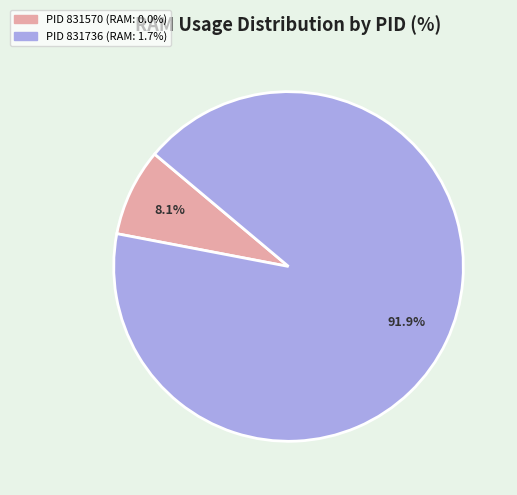

Is there a majority slice in this chart?

Yes